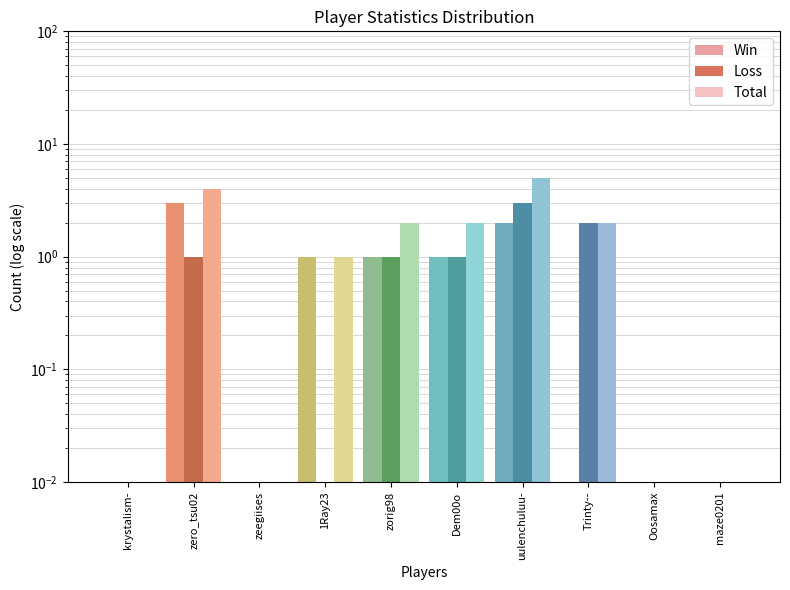

How many data points does each series have?

10